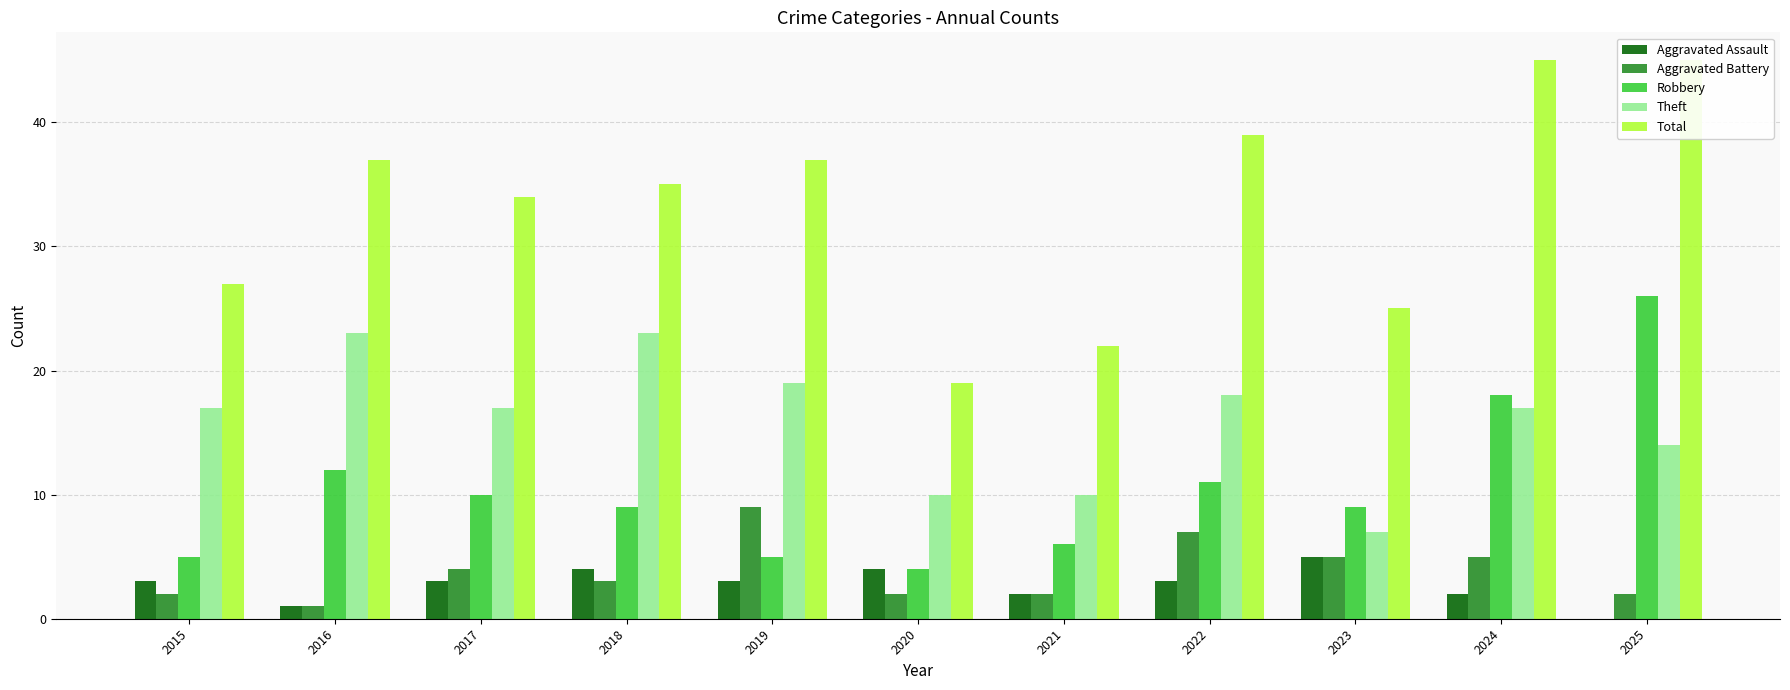

Which series has the largest range (max minus min)?

Total